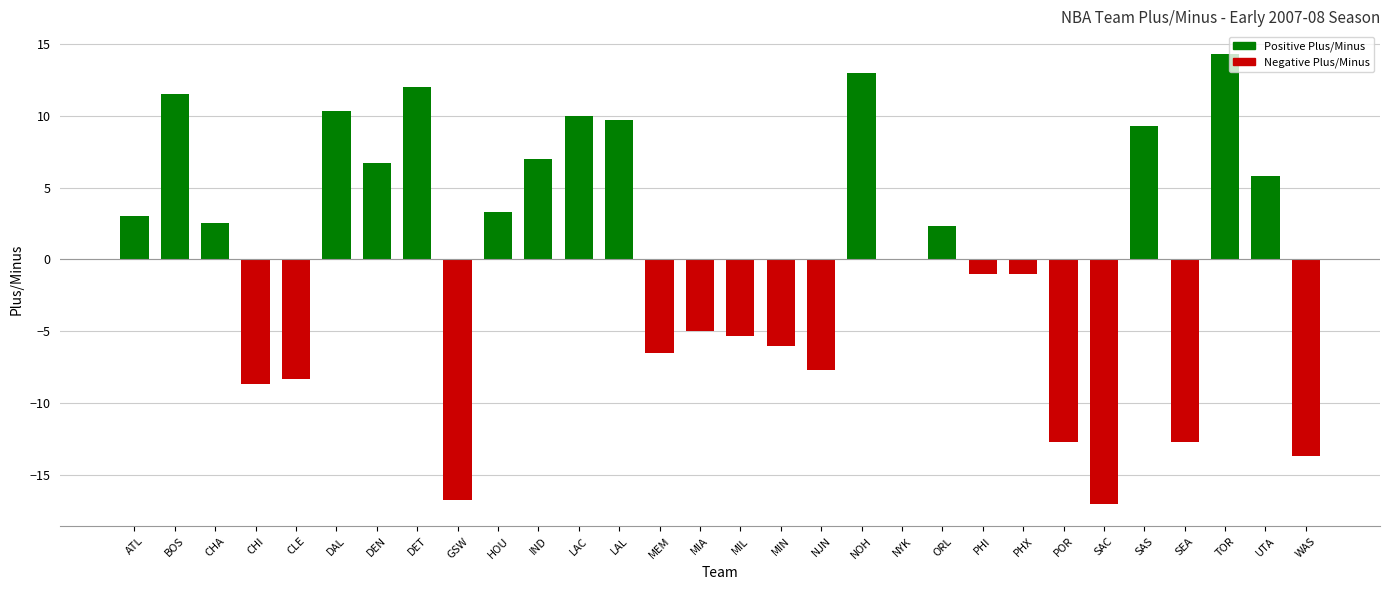

What is the maximum value shown in the chart?

14.3